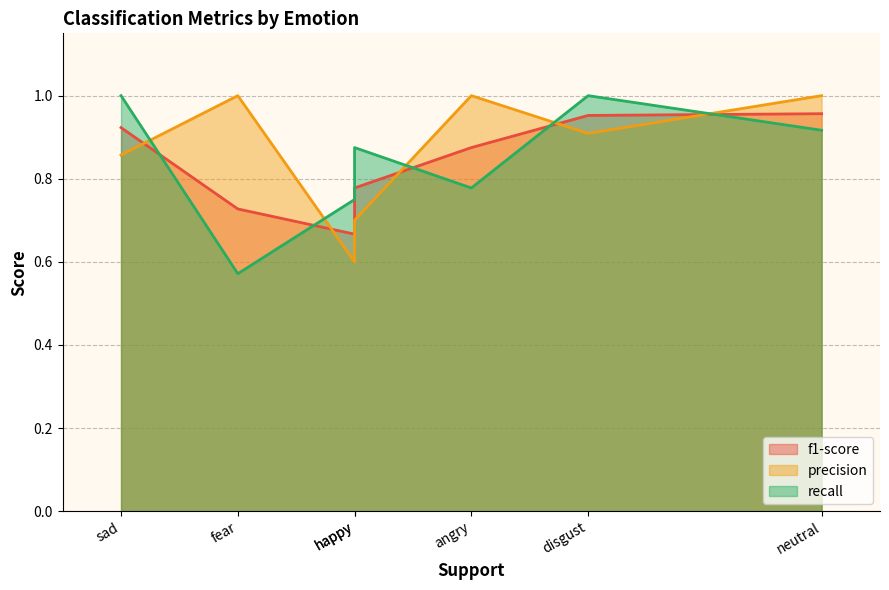

Which series changed the most between disgust and fear?

recall